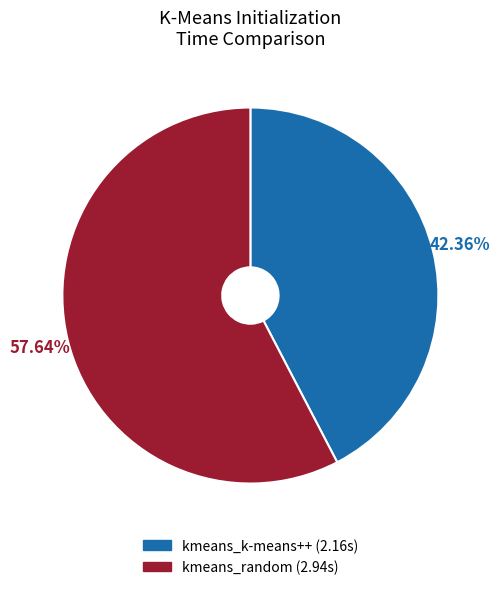

To the nearest percent, what is the difference between the kmeans_random and kmeans_k-means++ slice percentages?

15%